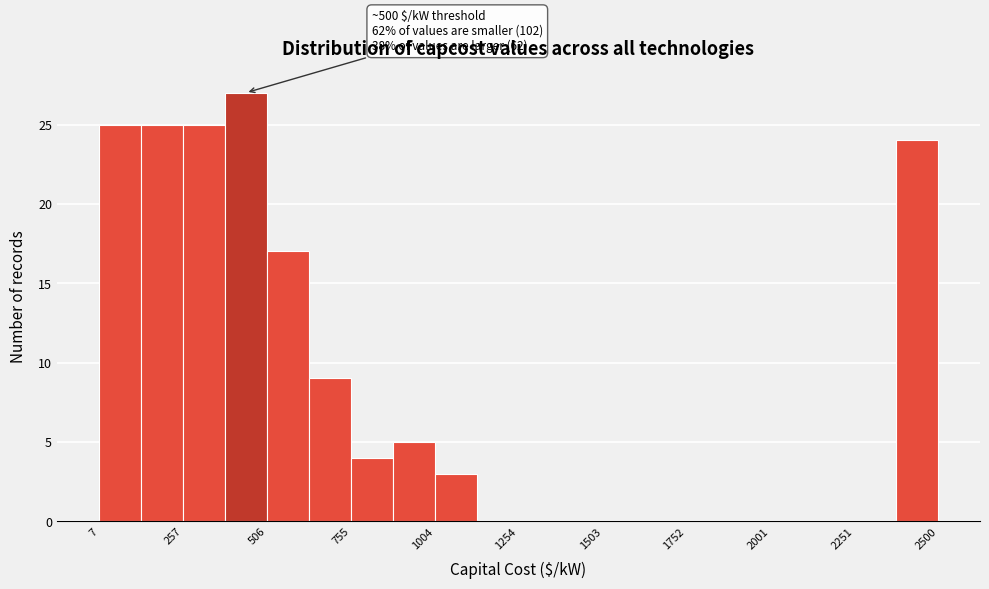

Read against the x-axis, roughly where is the centre of the tallest bar?

450